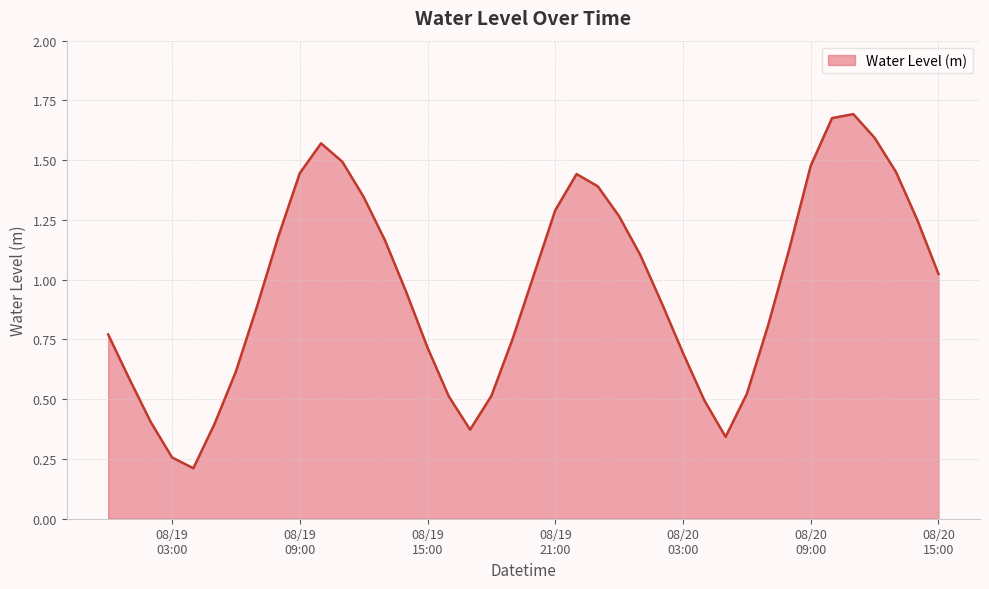

Rank the categories by value from lowest to highest.

2024-08-19 04:00:00, 2024-08-19 03:00:00, 2024-08-20 05:00:00, 2024-08-19 17:00:00, 2024-08-19 05:00:00, 2024-08-19 02:00:00, 2024-08-20 04:00:00, 2024-08-19 16:00:00, 2024-08-19 18:00:00, 2024-08-20 06:00:00, 2024-08-19 01:00:00, 2024-08-19 06:00:00, 2024-08-20 03:00:00, 2024-08-19 15:00:00, 2024-08-19 19:00:00, 2024-08-19 00:00:00, 2024-08-20 07:00:00, 2024-08-19 07:00:00, 2024-08-20 02:00:00, 2024-08-19 14:00:00, 2024-08-19 20:00:00, 2024-08-20 15:00:00, 2024-08-20 01:00:00, 2024-08-20 08:00:00, 2024-08-19 13:00:00, 2024-08-19 08:00:00, 2024-08-20 14:00:00, 2024-08-20 00:00:00, 2024-08-19 21:00:00, 2024-08-19 12:00:00, 2024-08-19 23:00:00, 2024-08-19 22:00:00, 2024-08-19 09:00:00, 2024-08-20 13:00:00, 2024-08-20 09:00:00, 2024-08-19 11:00:00, 2024-08-19 10:00:00, 2024-08-20 12:00:00, 2024-08-20 10:00:00, 2024-08-20 11:00:00